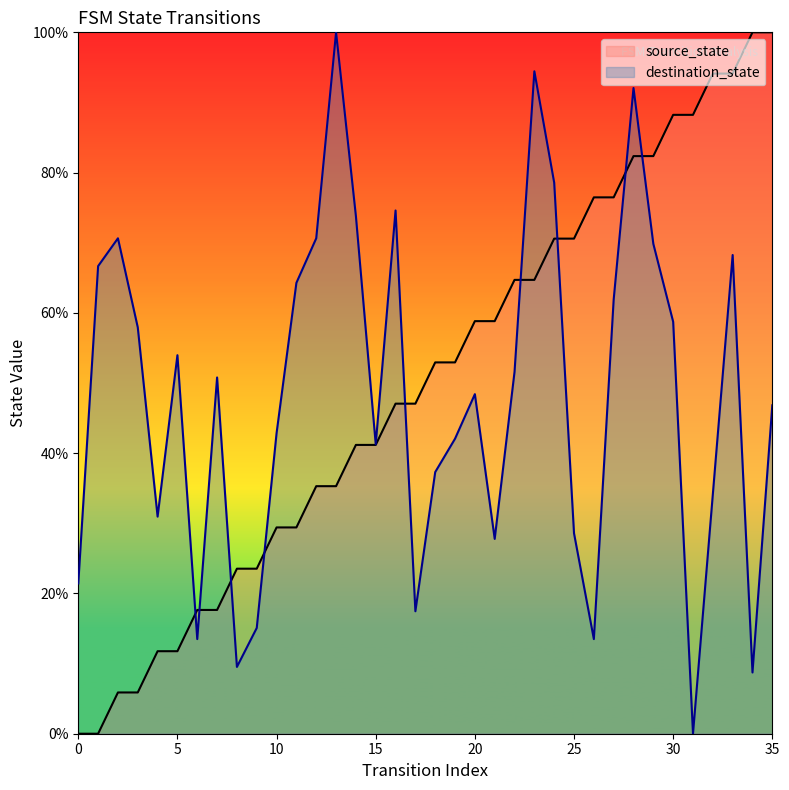

Reading left to right, what are all the values shown in this chart?

source_state: 0.0	0.0	5.9	5.9	11.8	11.8	17.6	17.6	23.5	23.5	29.4	29.4	35.3	35.3	41.2	41.2	47.1	47.1	52.9	52.9	58.8	58.8	64.7	64.7	70.6	70.6	76.5	76.5	82.4	82.4	88.2	88.2	94.1	94.1	100.0	100.0
destination_state: 21.4	66.7	70.6	57.9	31.0	54.0	13.5	50.8	9.5	15.1	42.9	64.3	70.6	100.0	73.8	41.3	74.6	17.5	37.3	42.1	48.4	27.8	51.6	94.4	78.6	28.6	13.5	61.9	92.1	69.8	58.7	0.0	34.1	68.3	8.7	46.8